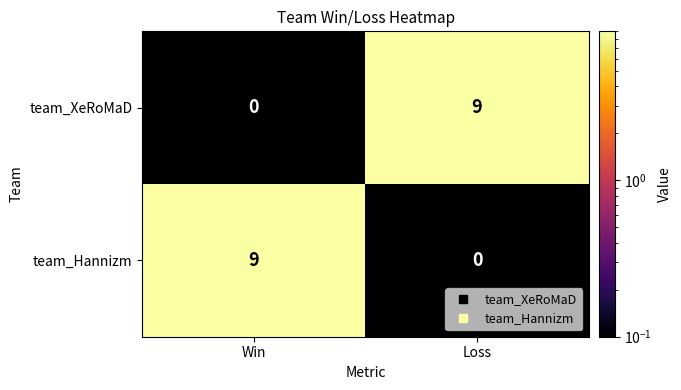

At which label does team_Hannizm reach its minimum?

Loss